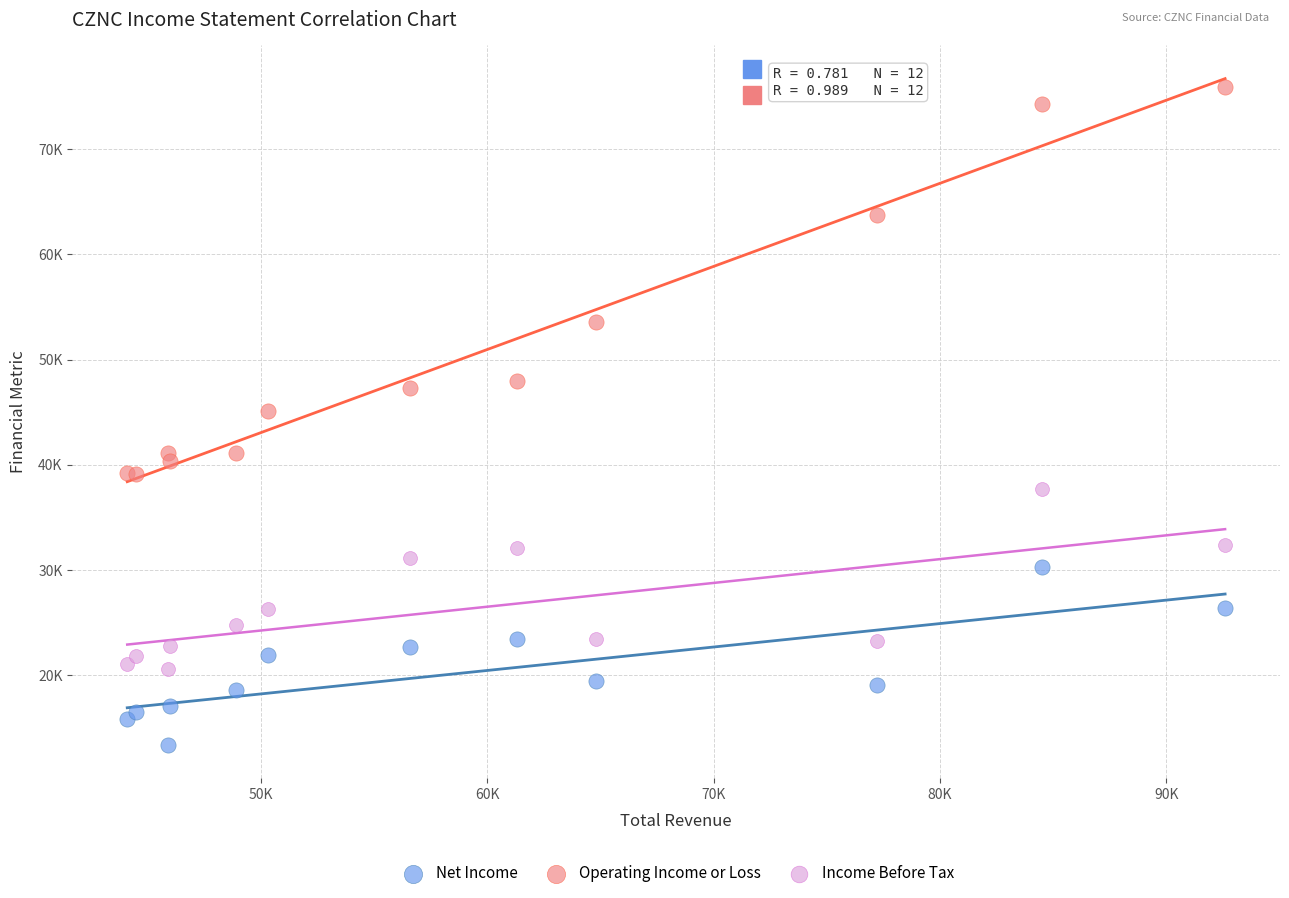

Which series has the widest spread of Y values?

Operating Income or Loss